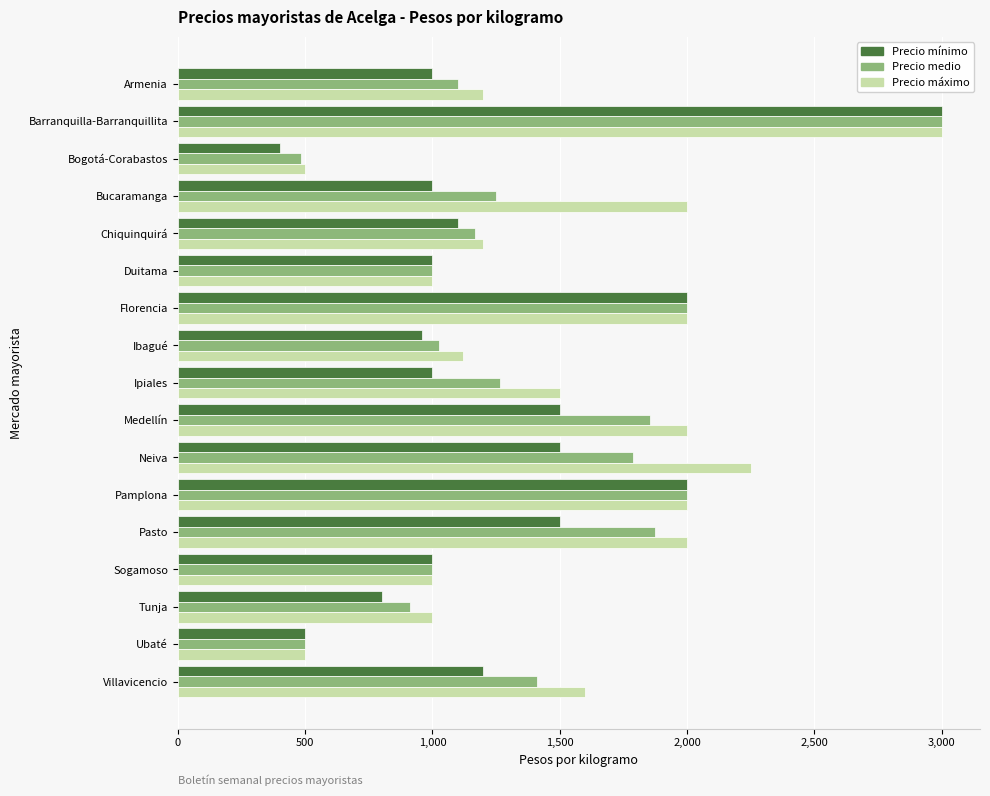

At which category is the sum across all series the highest?

Barranquilla-Barranquillita